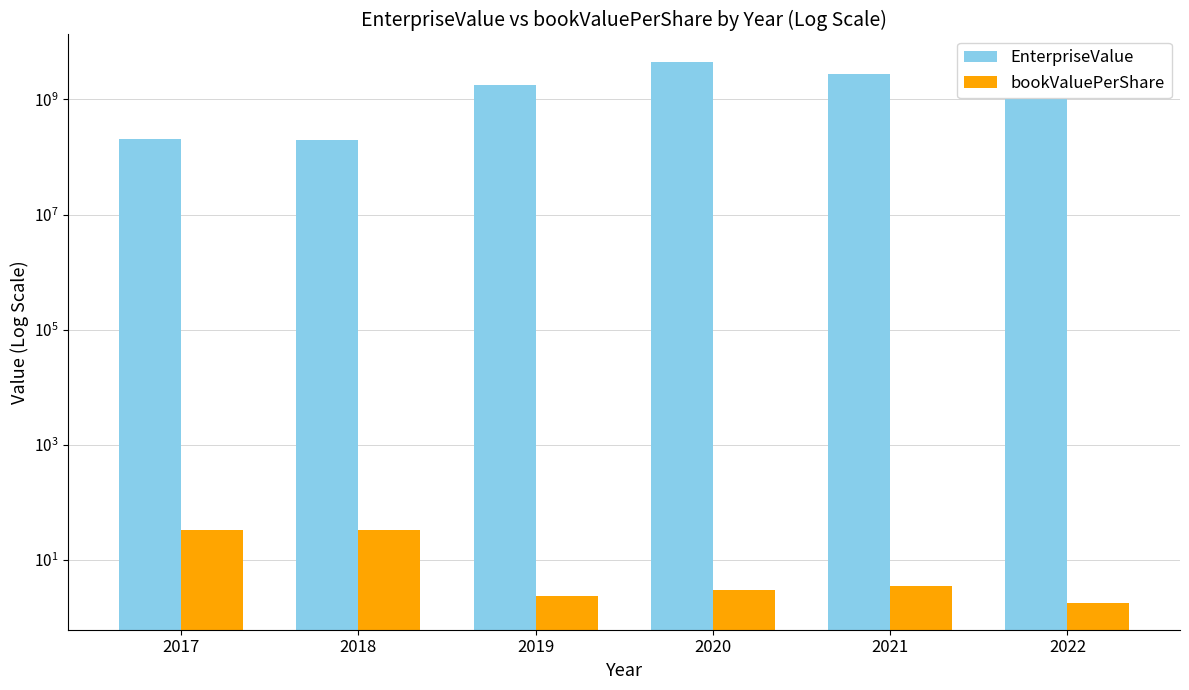

How many groups of bars are there?

6